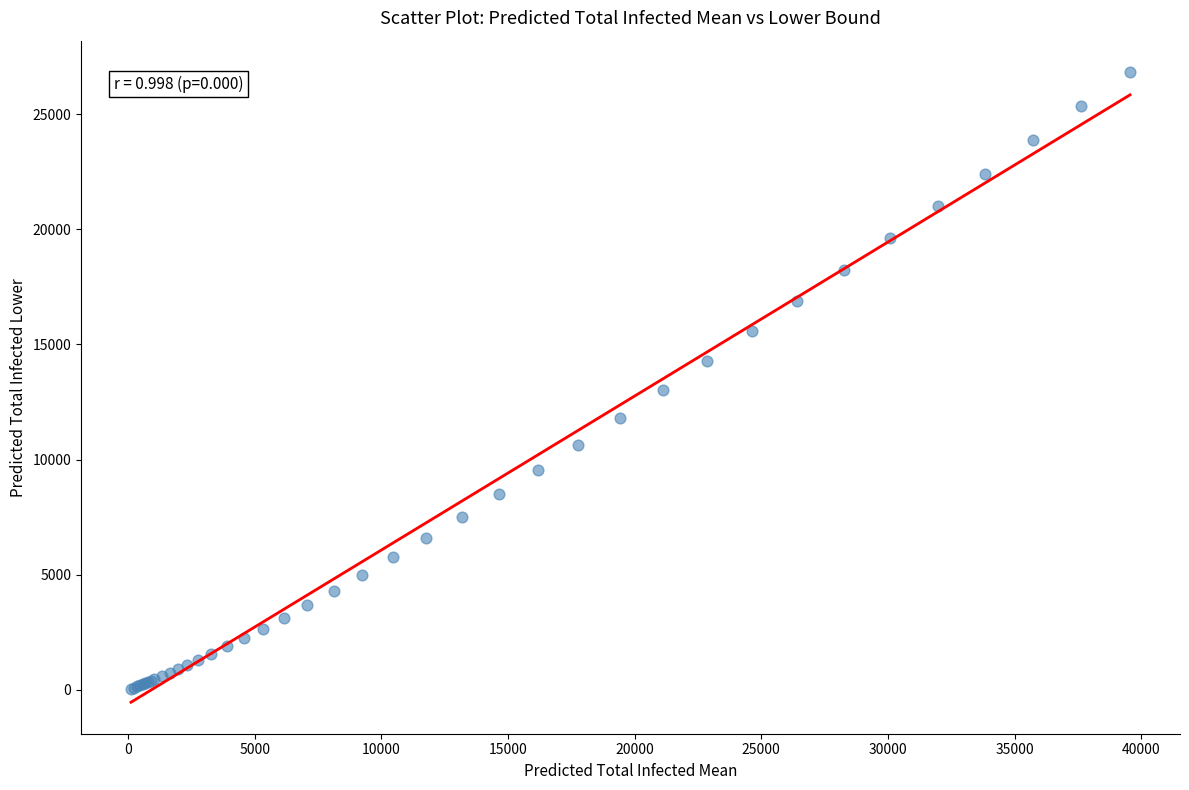

What Y value in the scatter plot is closest to 13433?

12998